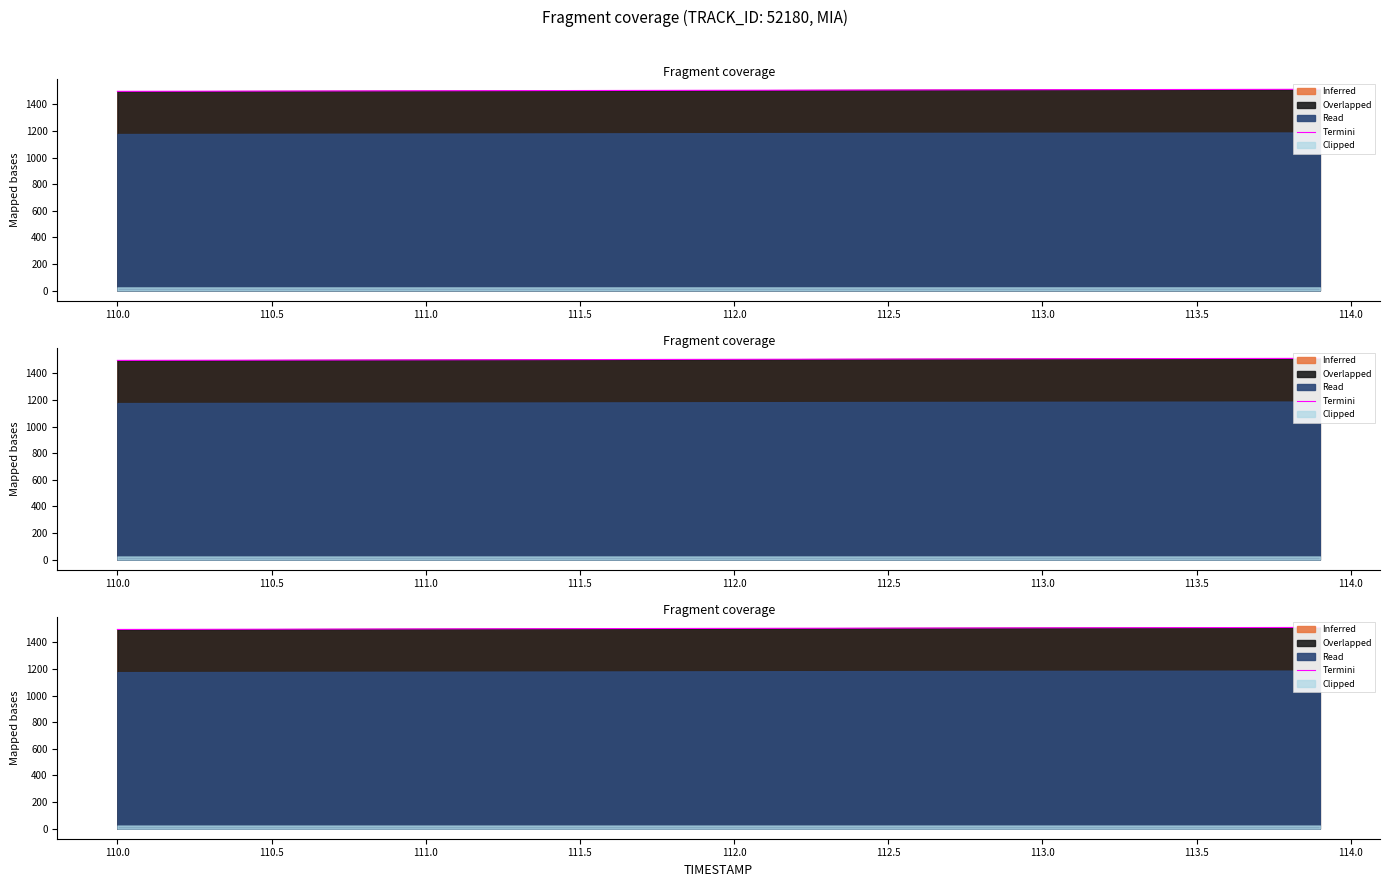

What is the difference between the maximum and minimum values?

15.2